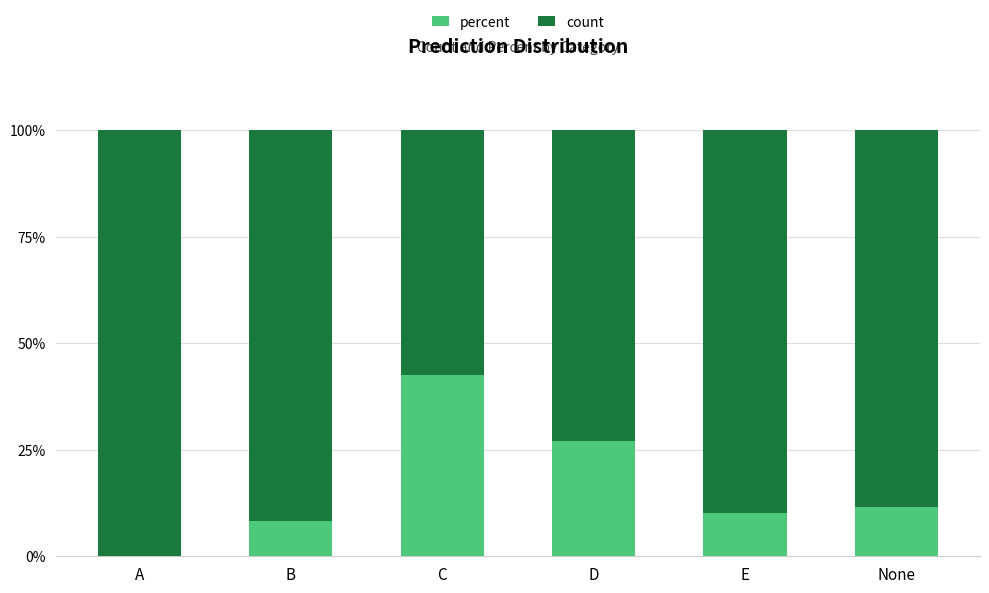

The percent series shows 5.8 at None. True or false?

False